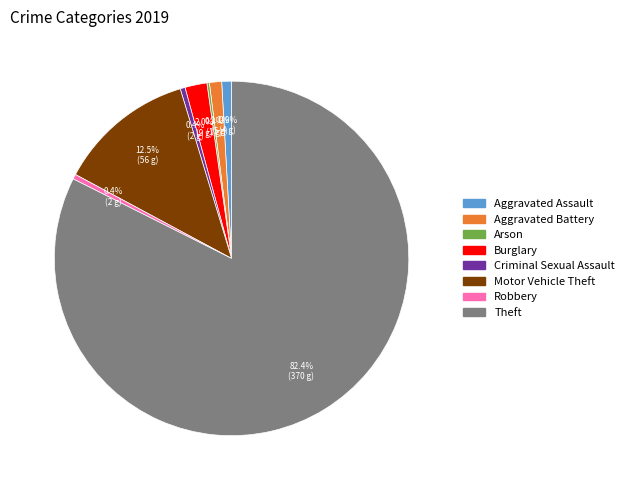

Which has a higher value, Motor Vehicle Theft or Aggravated Battery?

Motor Vehicle Theft